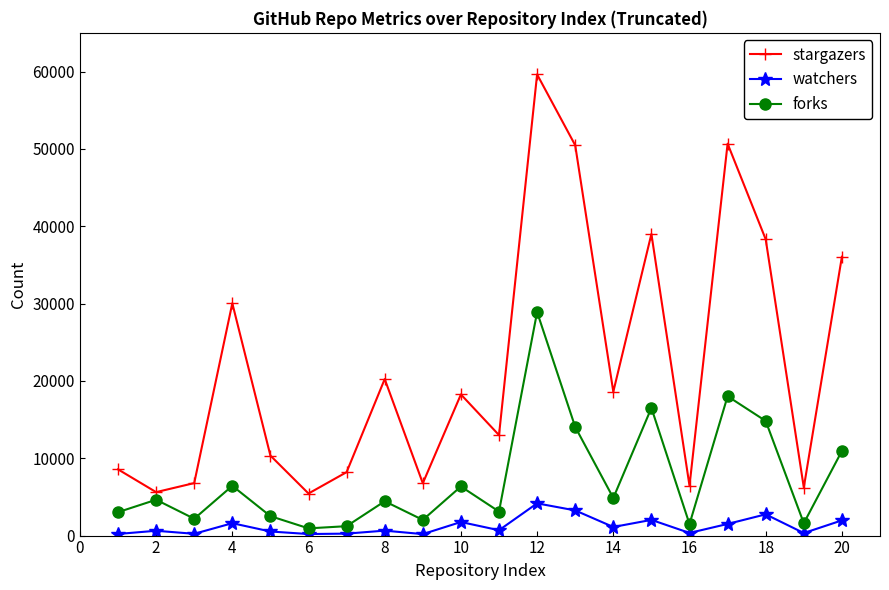

True or false: watchers has more than 0 points higher than both neighbors.

True